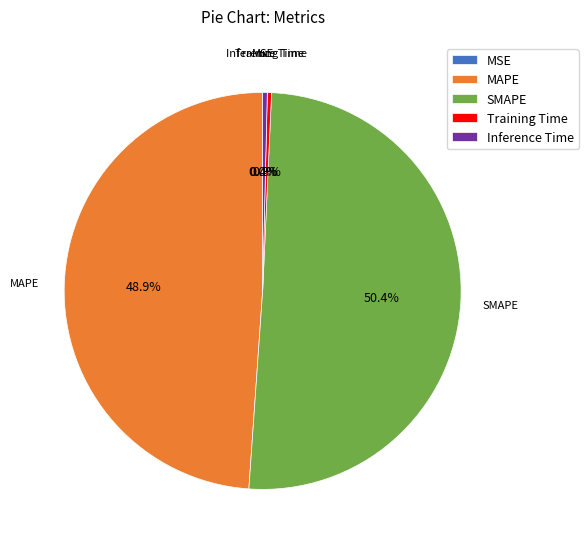

Which category has the biggest portion of the pie?

SMAPE